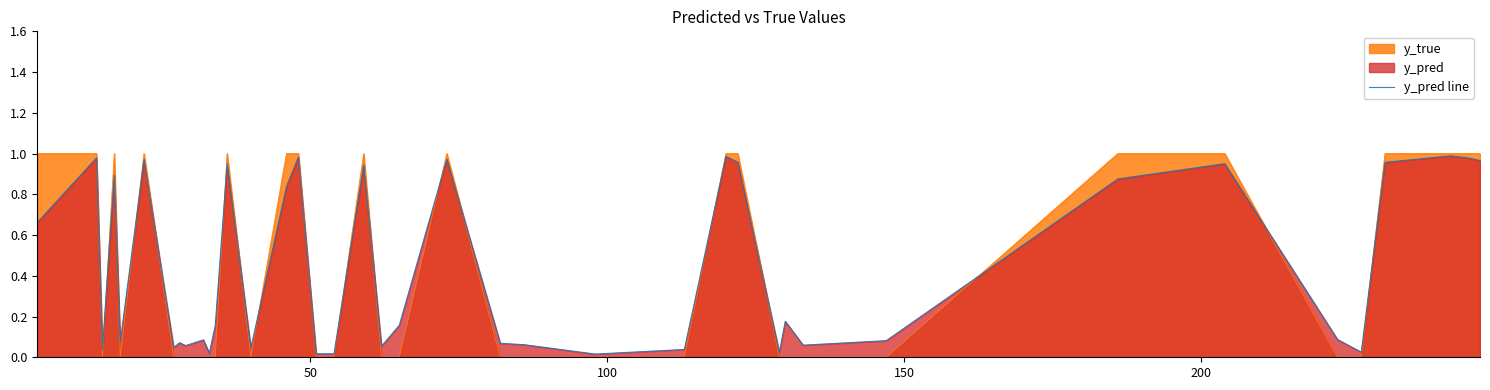

Which series has the largest range (max minus min)?

y_true